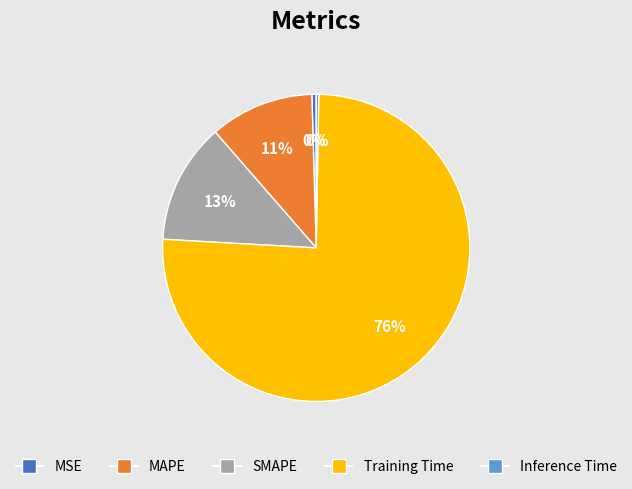

Which slice is the largest?

Training Time